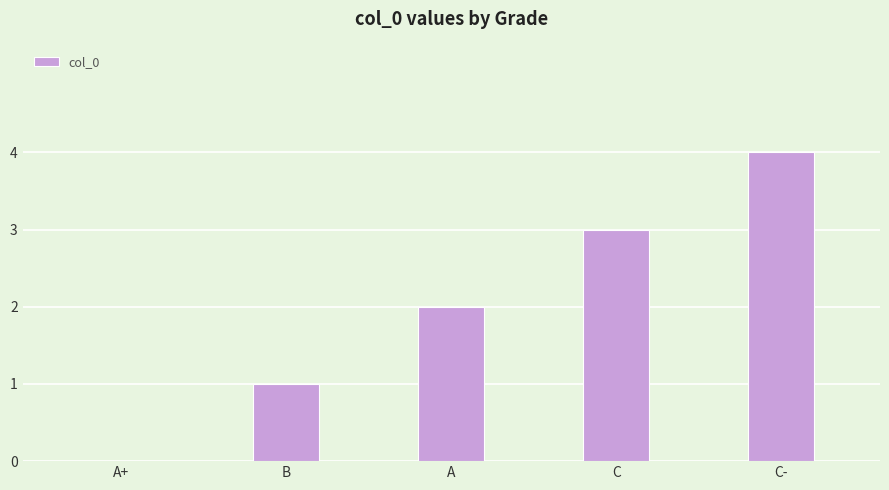

Which has a higher value, C or A+?

C